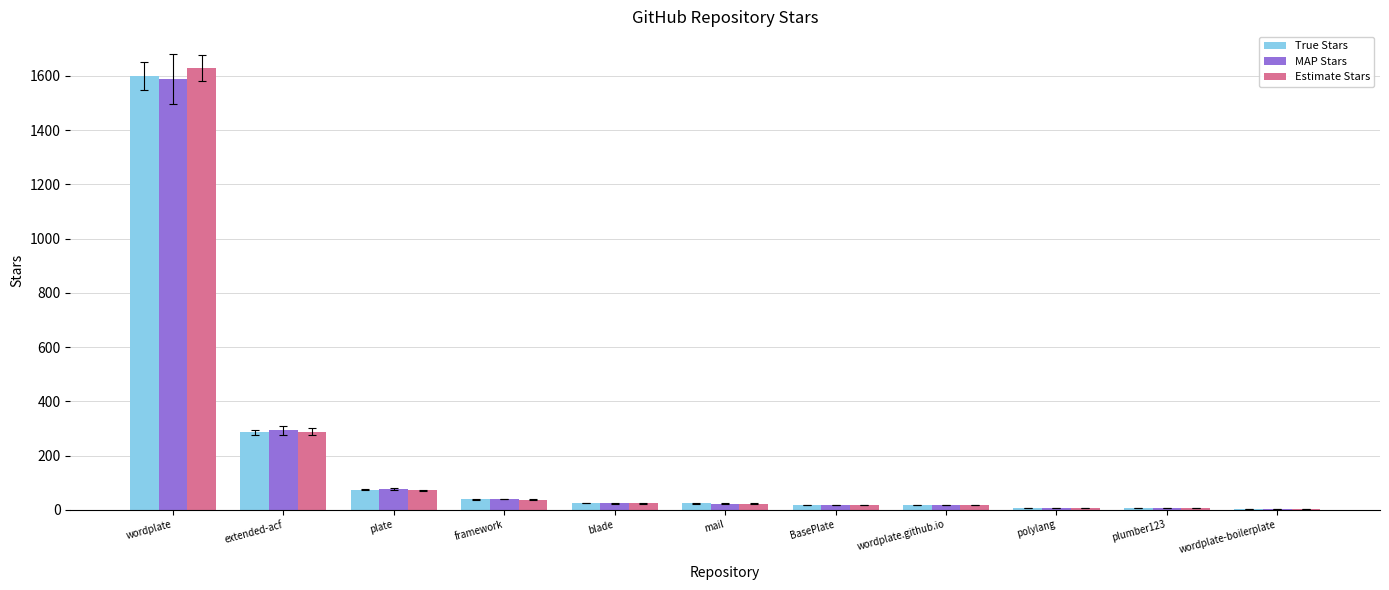

Are the bars horizontal?

No